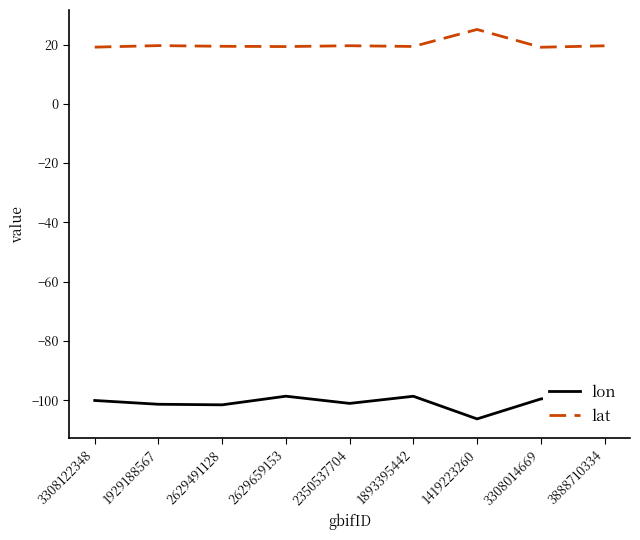

What is the label of the 1st point from the right?

3888710334